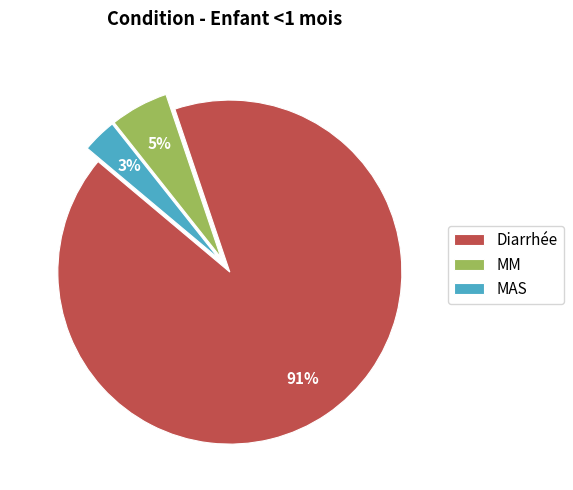

Which has a higher value, Diarrhée or MM?

Diarrhée